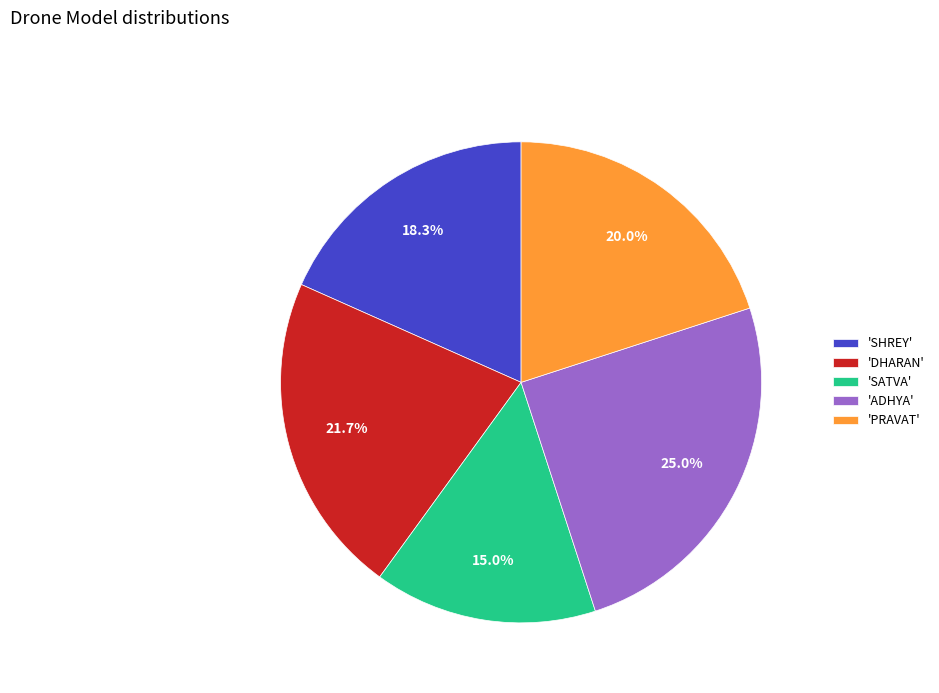

Rank the categories by value from lowest to highest.

'SATVA', 'SHREY', 'PRAVAT', 'DHARAN', 'ADHYA'